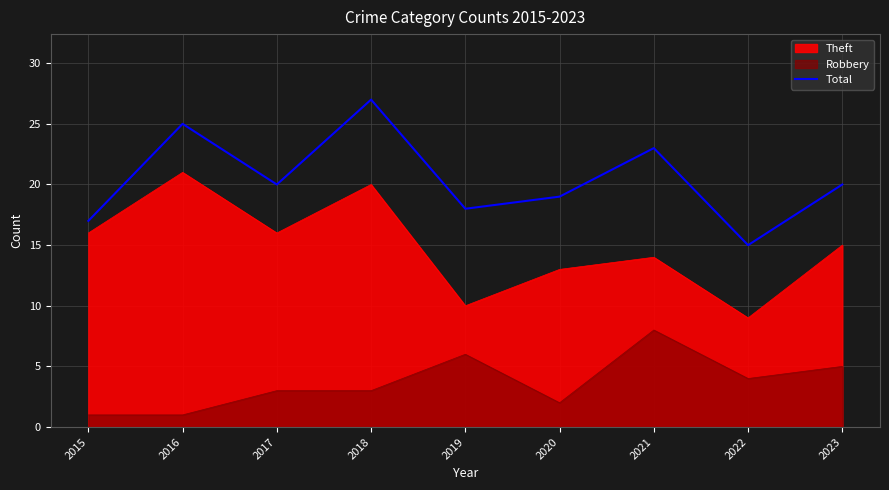

What is the difference between the maximum and minimum values?

12